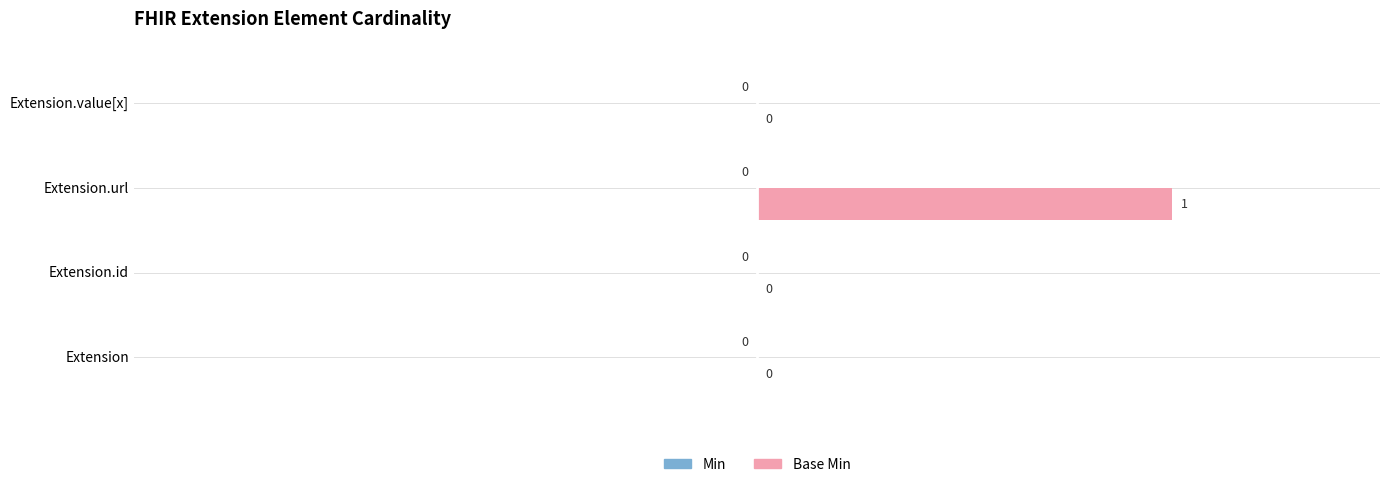

What is the change in value from Extension to Extension.url?

+1